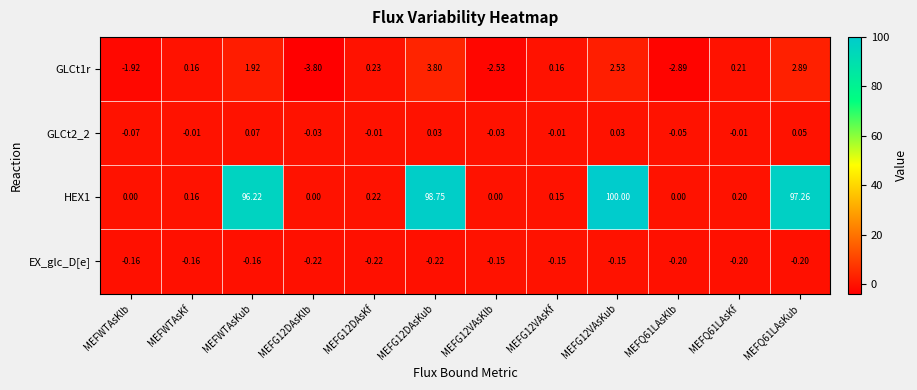

How many data points does each series have?

12